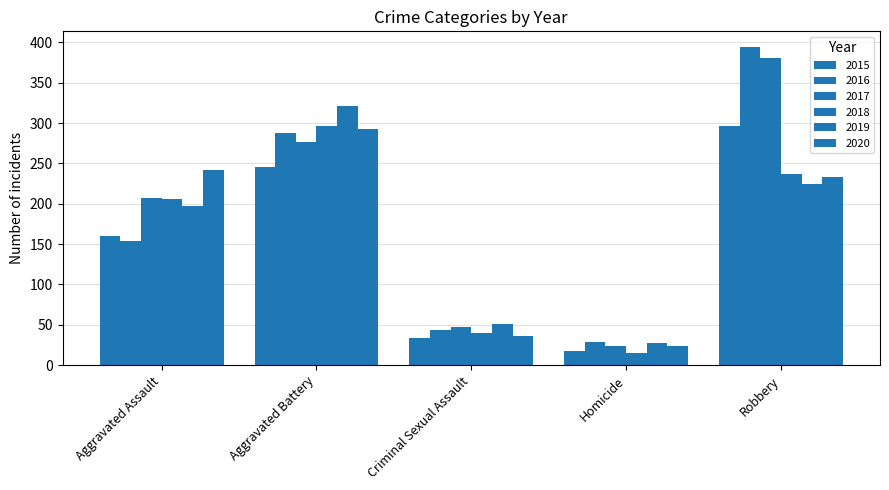

Reading right to left, transcribe all the data shown in this chart.

2015: Robbery=297	Homicide=17	Criminal Sexual Assault=34	Aggravated Battery=246	Aggravated Assault=160
2016: Robbery=394	Homicide=29	Criminal Sexual Assault=43	Aggravated Battery=288	Aggravated Assault=154
2017: Robbery=381	Homicide=24	Criminal Sexual Assault=47	Aggravated Battery=277	Aggravated Assault=207
2018: Robbery=237	Homicide=15	Criminal Sexual Assault=40	Aggravated Battery=296	Aggravated Assault=206
2019: Robbery=224	Homicide=27	Criminal Sexual Assault=51	Aggravated Battery=321	Aggravated Assault=197
2020: Robbery=233	Homicide=24	Criminal Sexual Assault=36	Aggravated Battery=293	Aggravated Assault=242